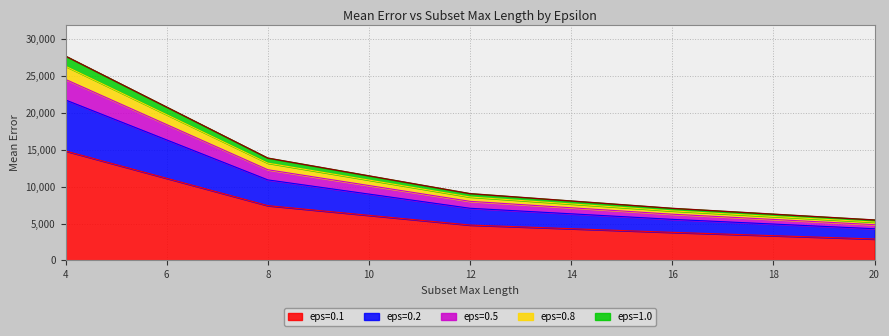

At which category is the sum across all series the highest?

4